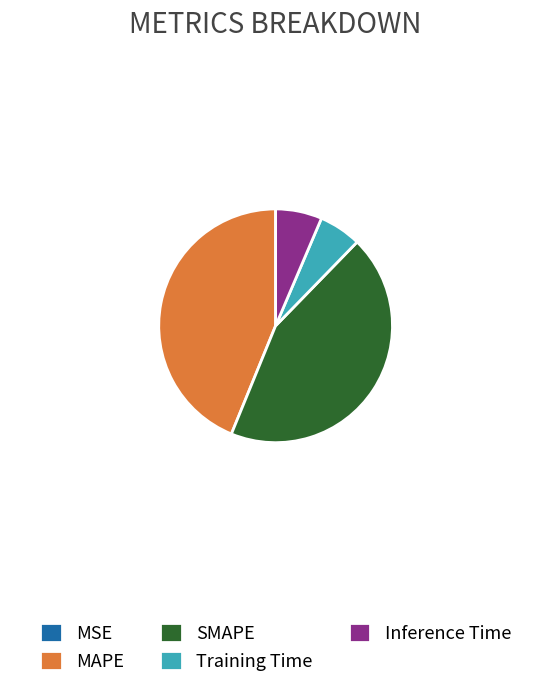

Does Training Time represent more than half of the total?

No